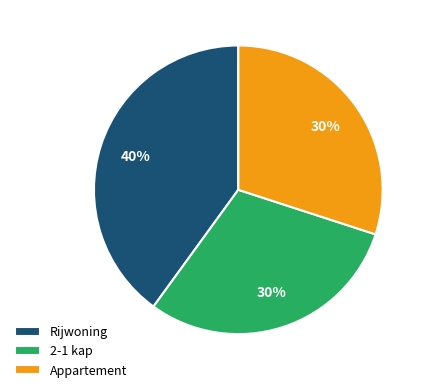

The Rijwoning slice represents 40% of the pie. True or false?

True